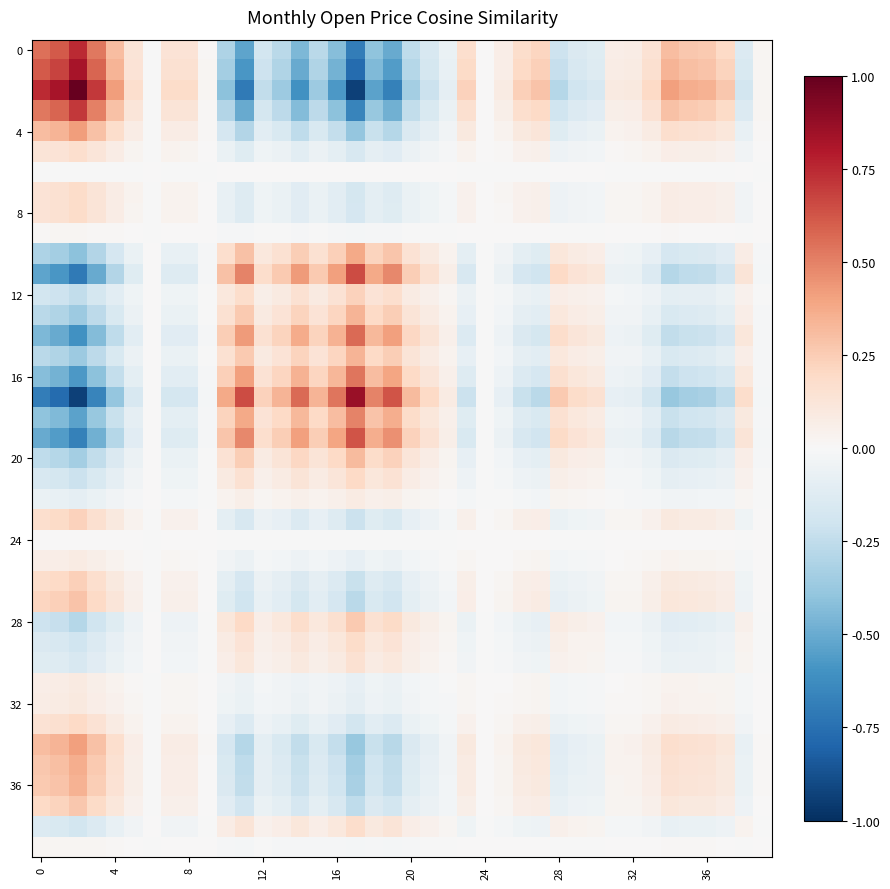

At how many categories does at least one series exceed 0?

40